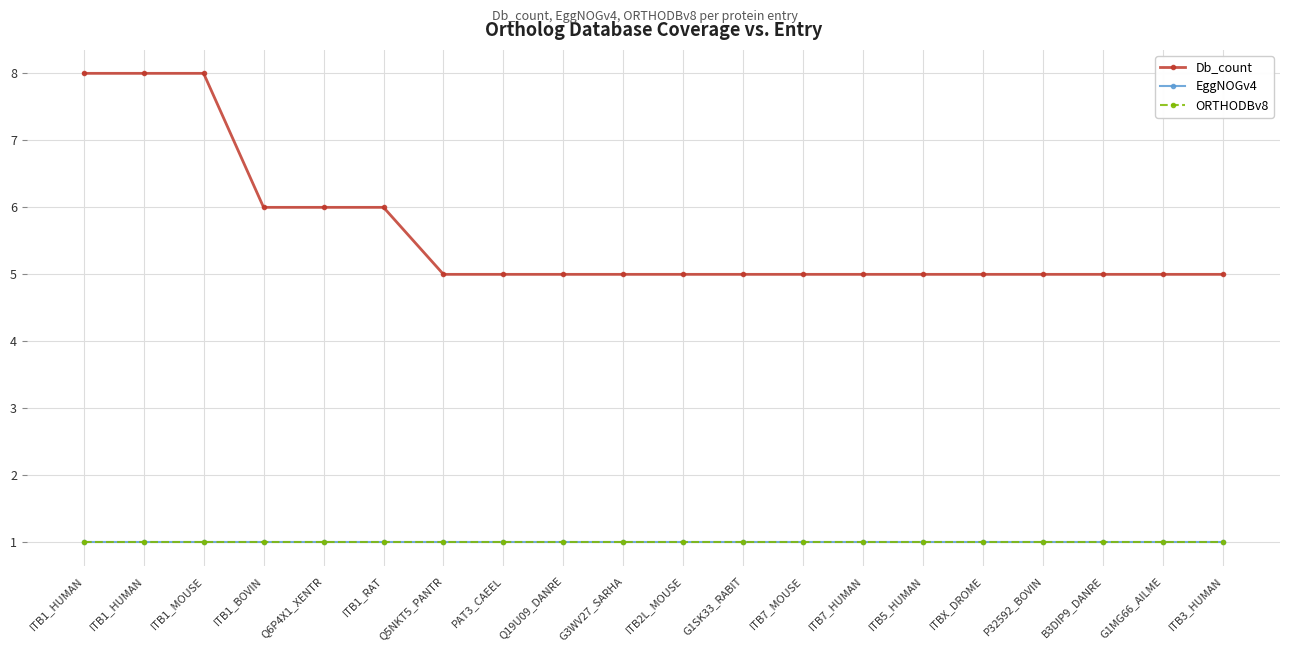

Does the chart have visible grid lines?

Yes